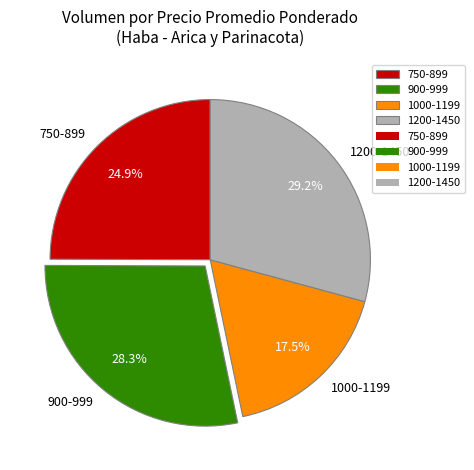

What is the largest slice in the pie chart?

1200-1450